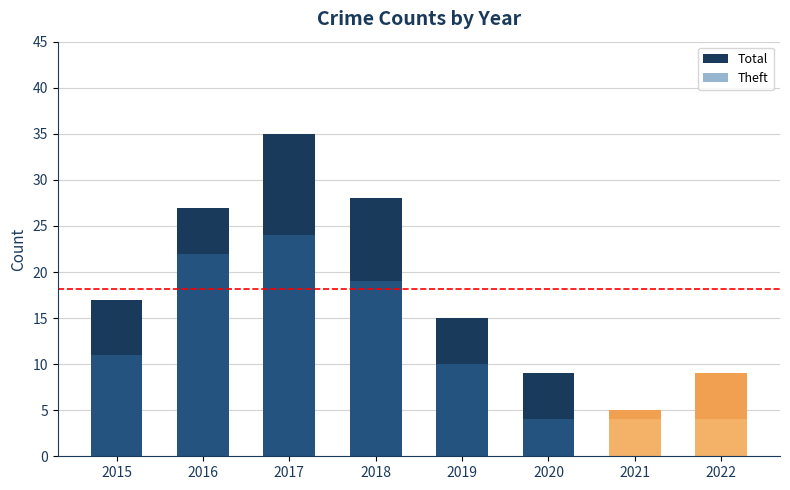

What is the value of the Theft bar at the 5th from the left?

10